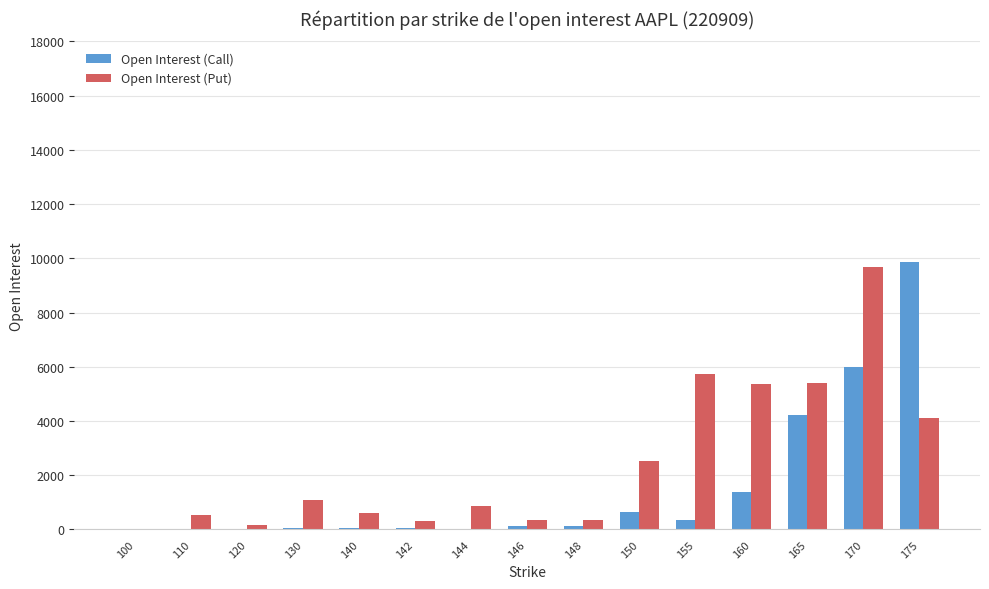

Which series changed the most between 142 and 175?

Open Interest (Call)